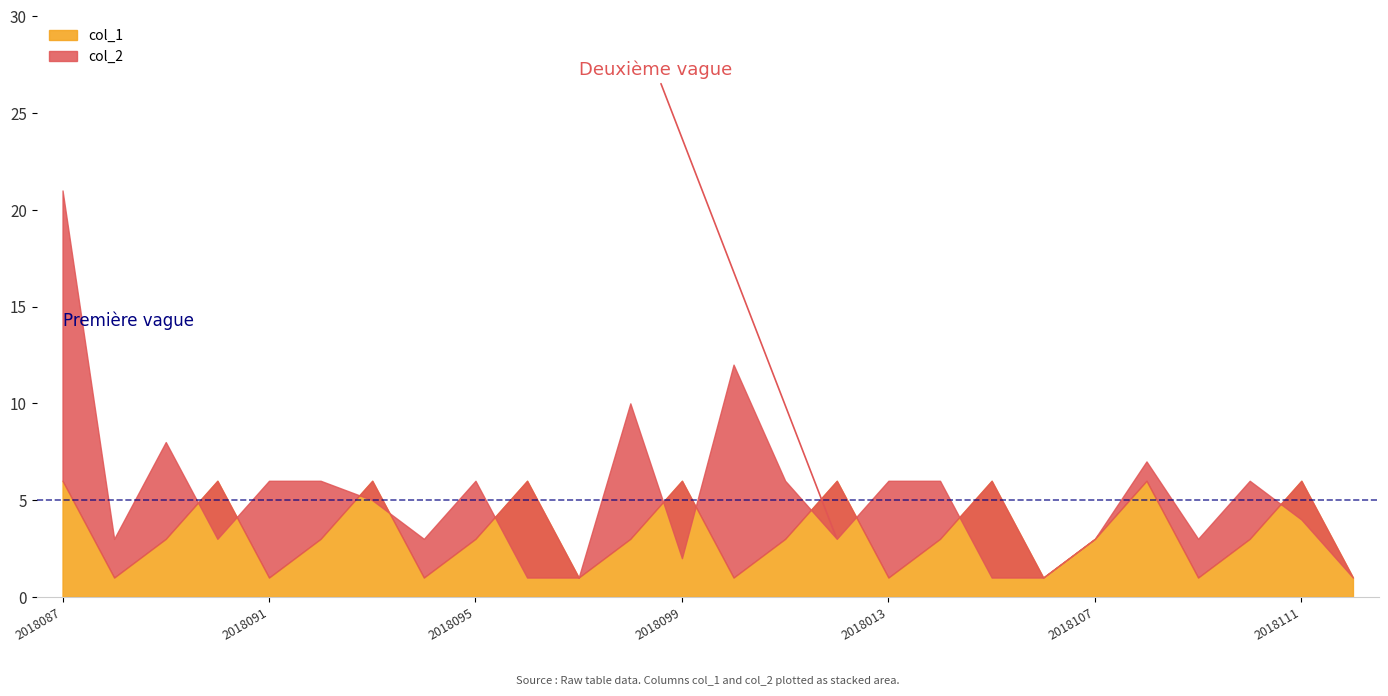

The value of col_2 at 2018091 is 6. True or false?

True